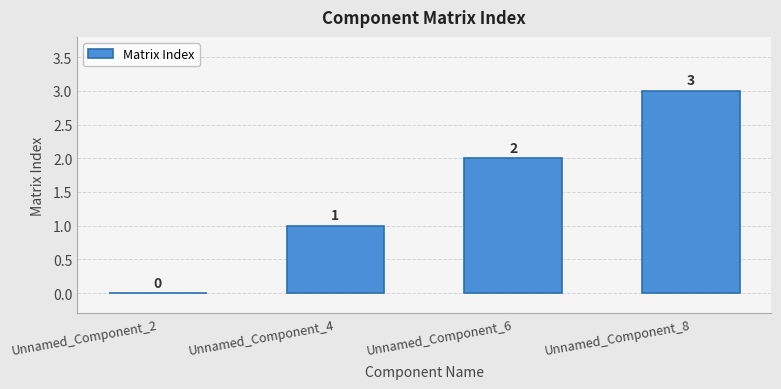

How many values are above zero?

3